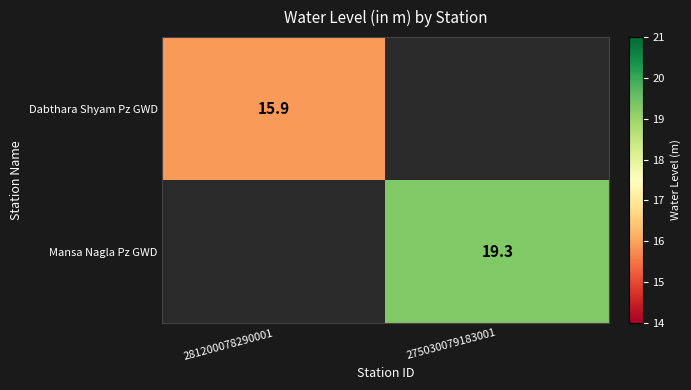

True or false: Dabthara Shyam Pz GWD has a value of 15.9 at 281200078290001.

True